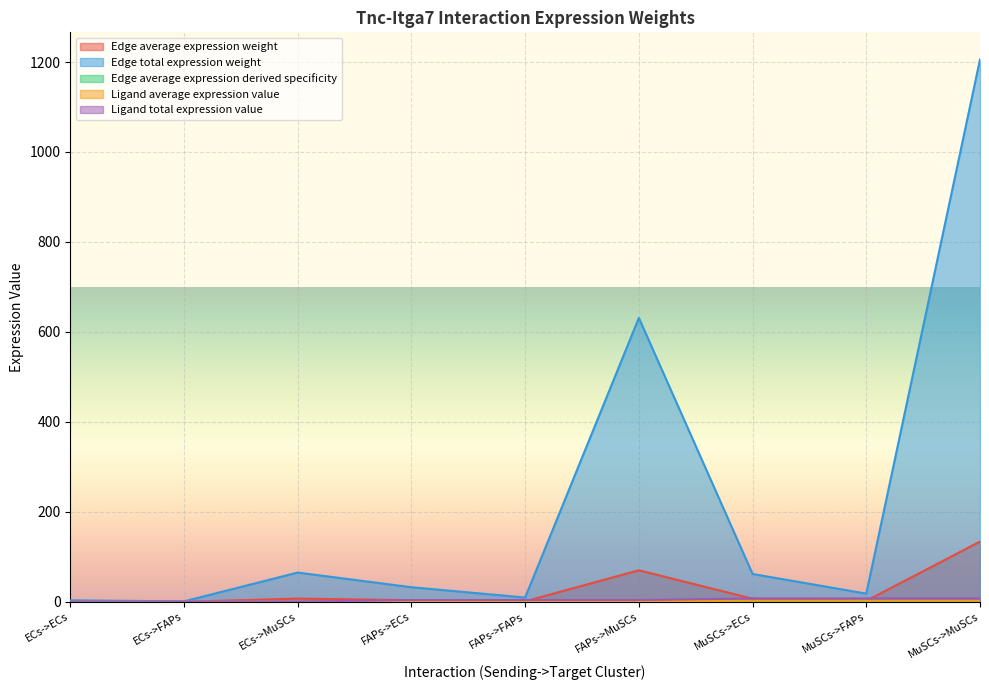

Does the chart display data point markers on the line(s)?

No